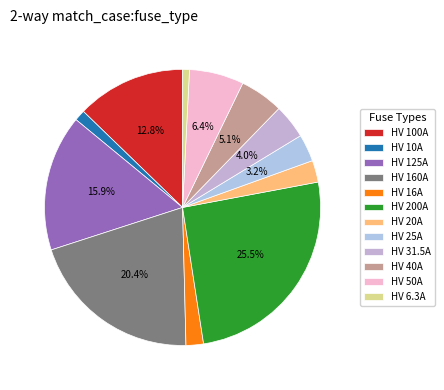

Which has a higher value, HV 16A or HV 31.5A?

HV 31.5A